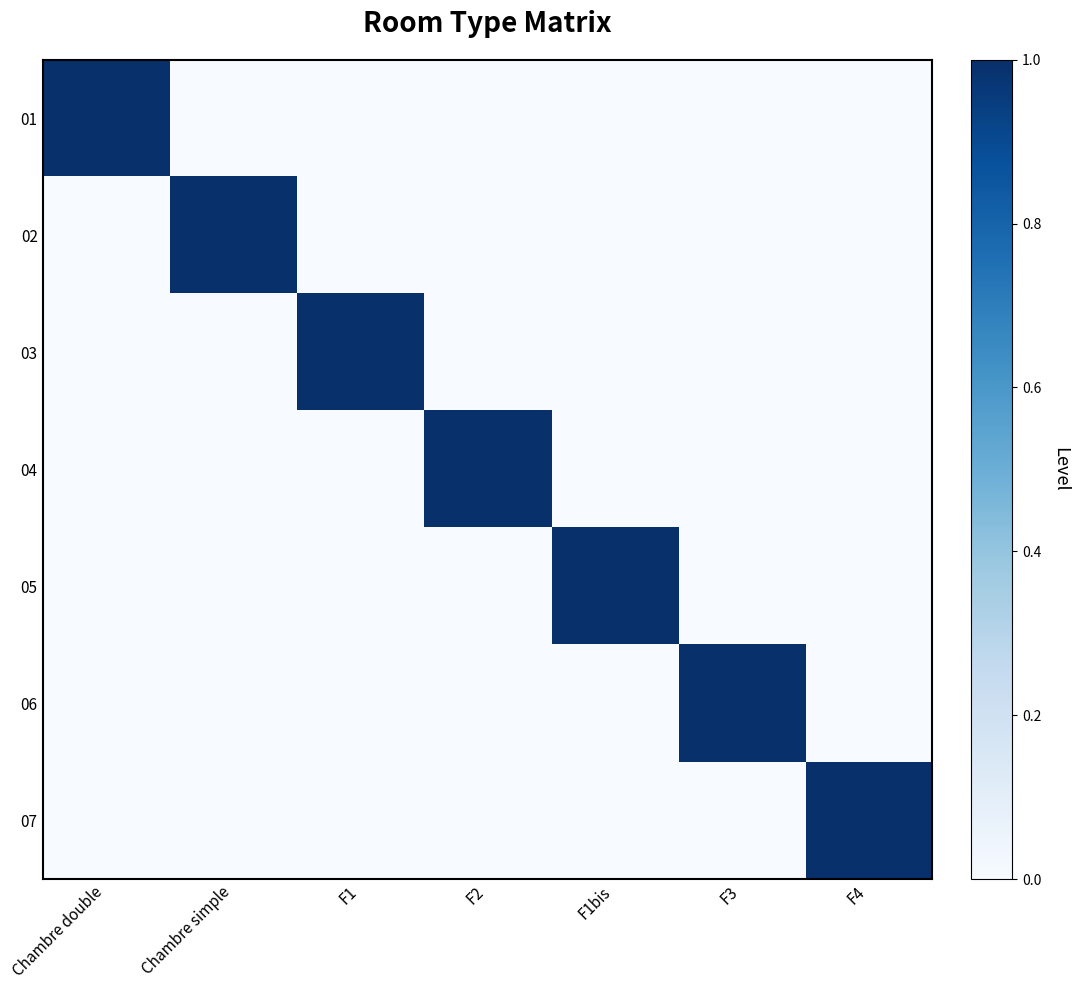

At how many categories does at least one series exceed 0?

7